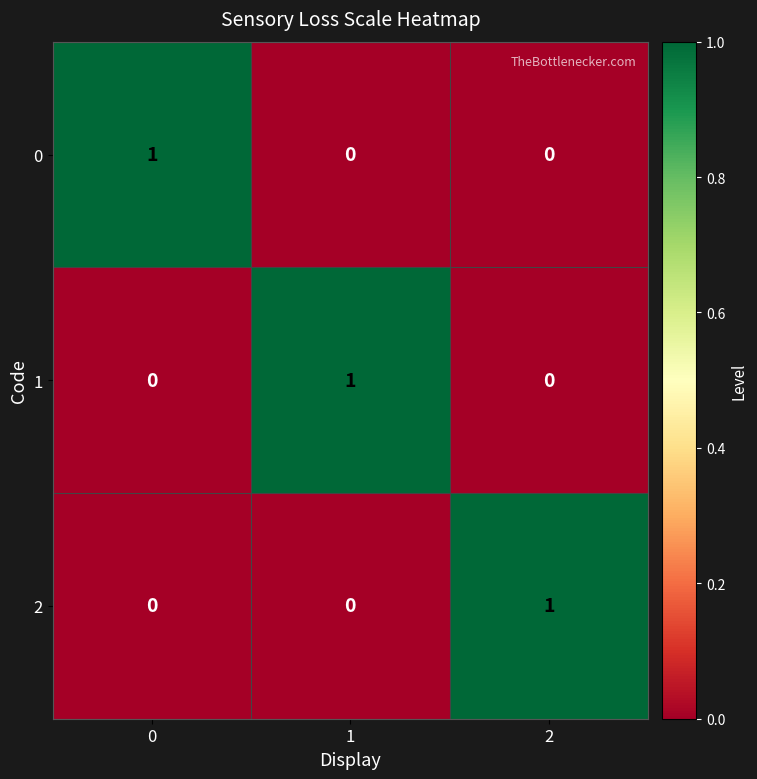

True or false: 0 has a value of 1 at 2.

False